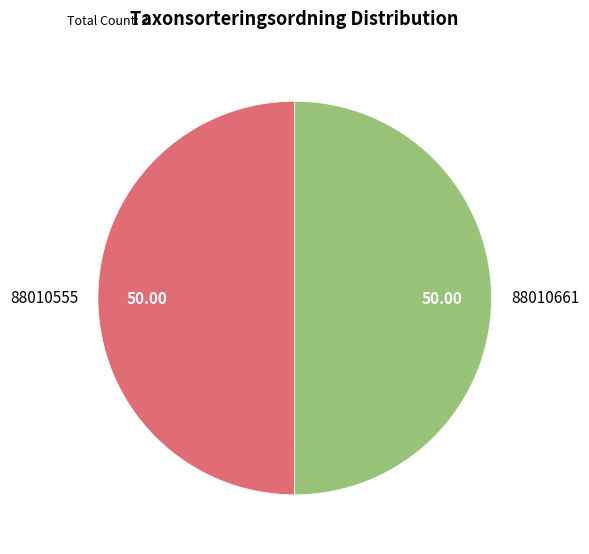

Approximately how many times larger is the value at 88010555 compared to 88010661?

1.0